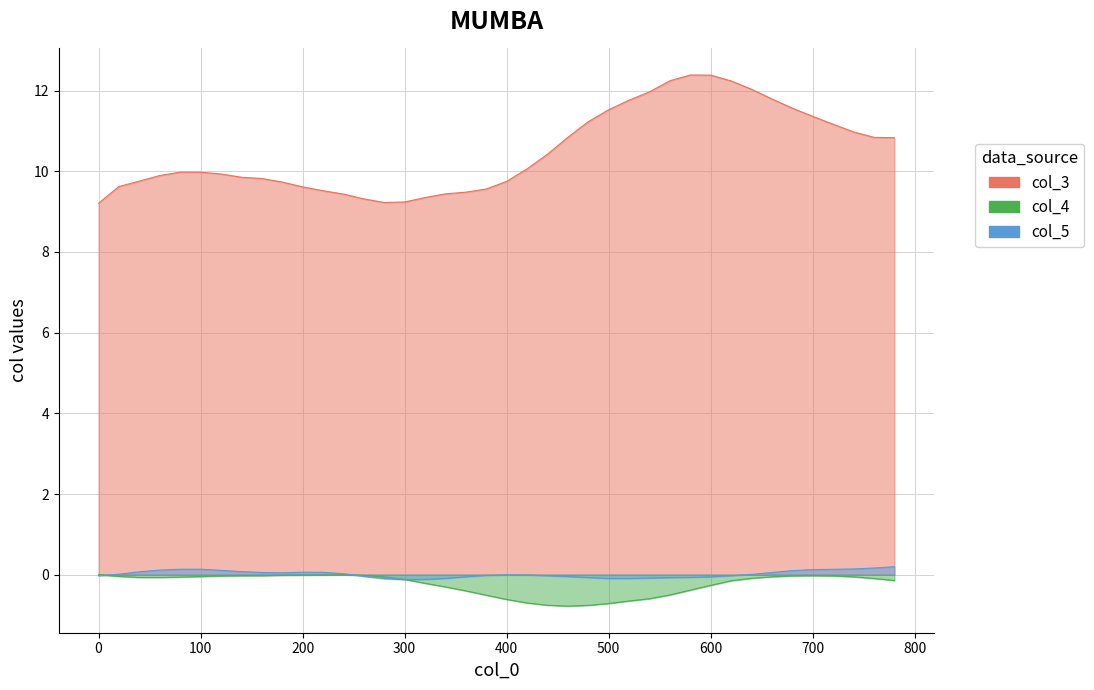

The value of col_3 at 380 is 9.6. True or false?

True